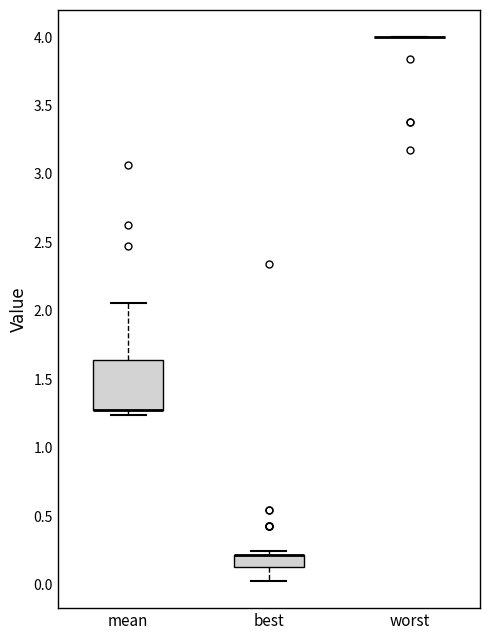

Which box is the tallest, from its lower edge to its upper edge?

mean